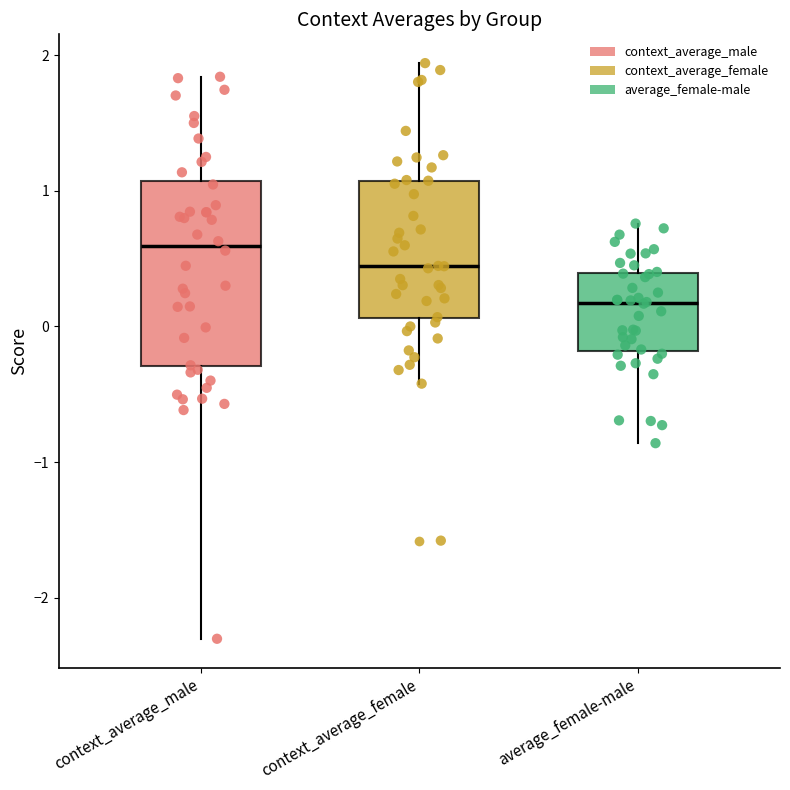

Reading left to right, read every box against the y-axis: the position of its median line, the range the box covers, and the ends of its whiskers. The values are not printed on the chart, so give them approximately, as read against the axis.

context_average_male: median 0.6, box -0.3 to 1.1, whiskers -2.3 to 1.8
context_average_female: median 0.4, box 0.1 to 1.1, whiskers -0.4 to 1.9
average_female-male: median 0.2, box -0.2 to 0.4, whiskers -0.9 to 0.8